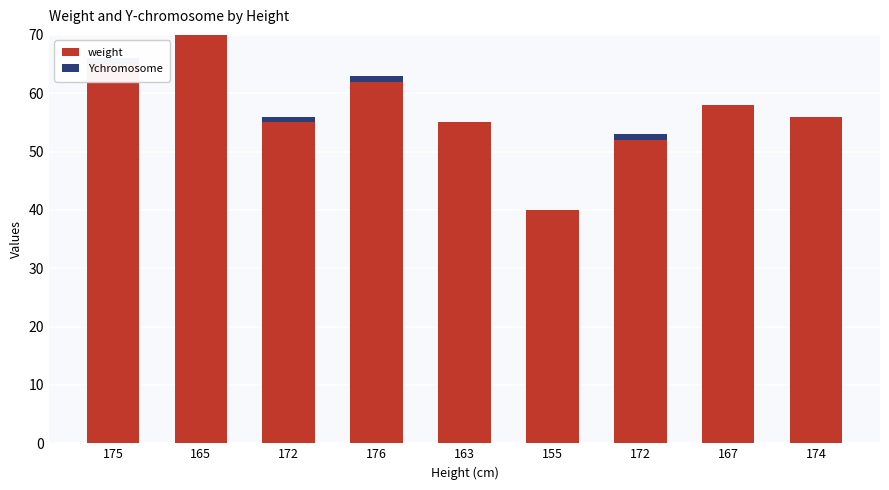

What is the difference between the second highest and second lowest values in the Ychromosome series?

1